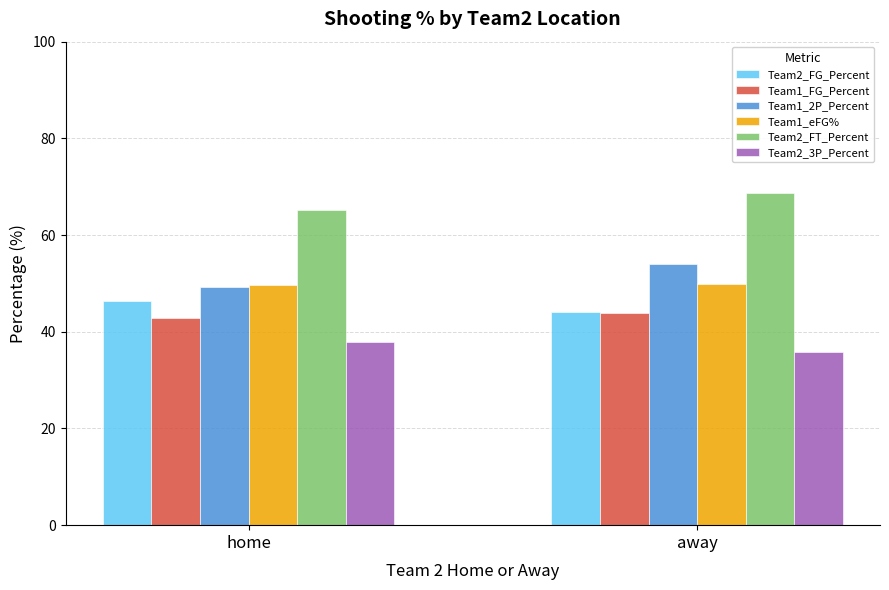

Is the value of Team2_FG_Percent at away greater than the value of Team1_eFG% at away?

No